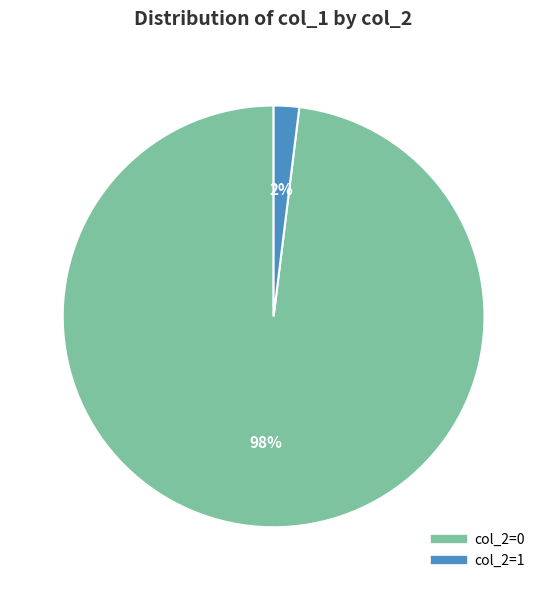

Rank the categories by value from lowest to highest.

col_2=1, col_2=0